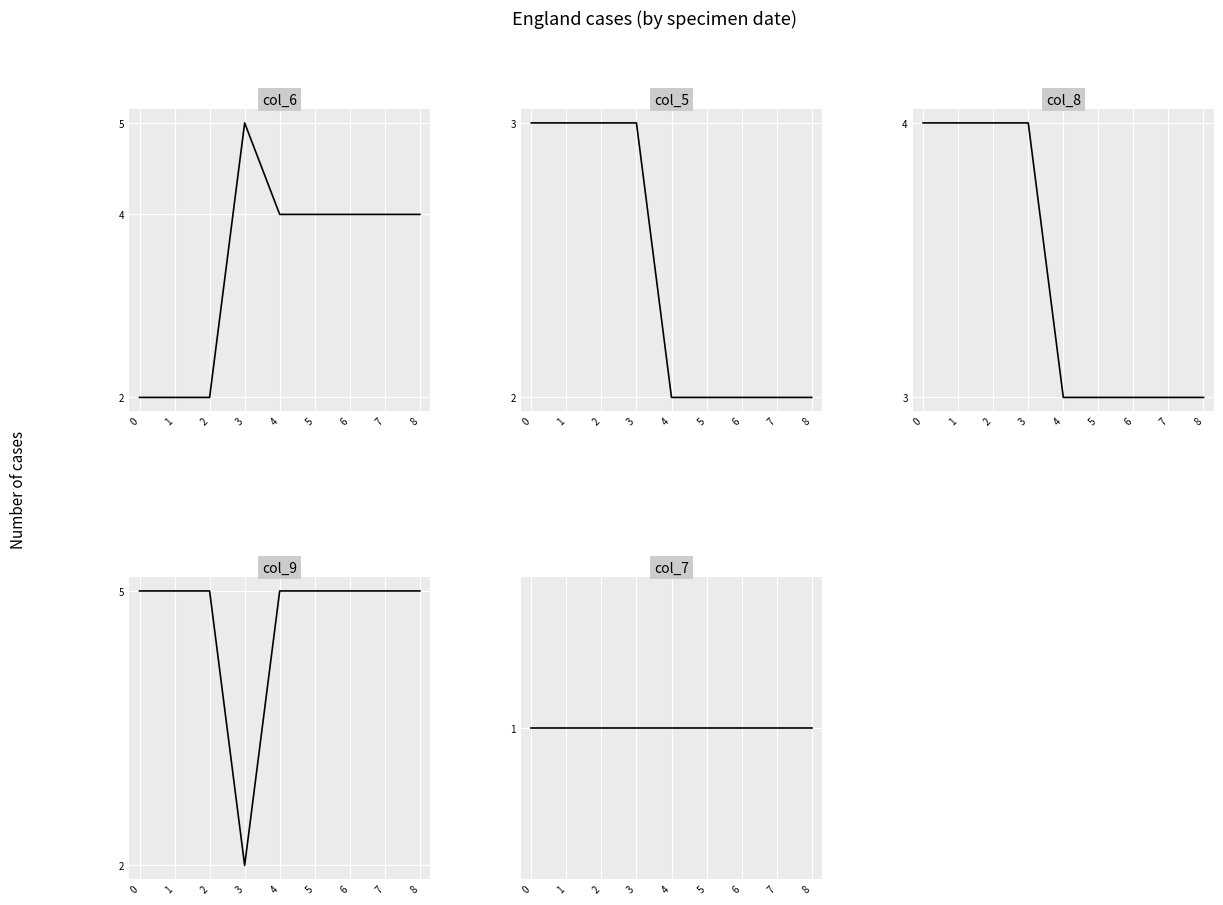

Reading right to left, list all the values displayed in this chart.

col_6: 4	4	4	4	4	5	2	2	2
col_5: 2	2	2	2	2	3	3	3	3
col_8: 3	3	3	3	3	4	4	4	4
col_9: 5	5	5	5	5	2	5	5	5
col_7: 1	1	1	1	1	1	1	1	1